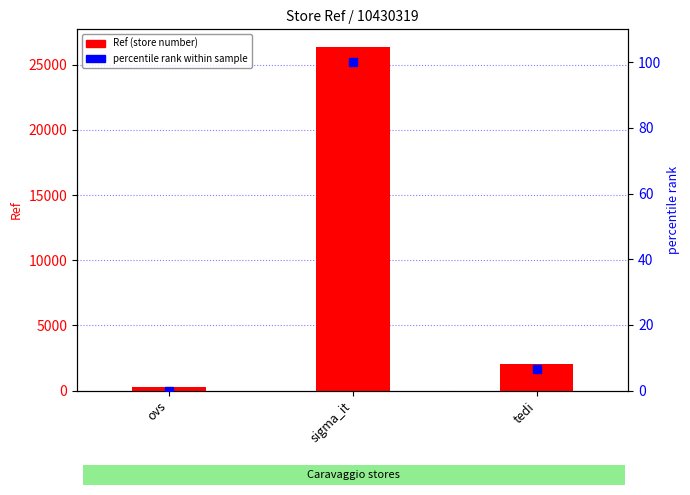

At how many categories does at least one series exceed 3277?

1